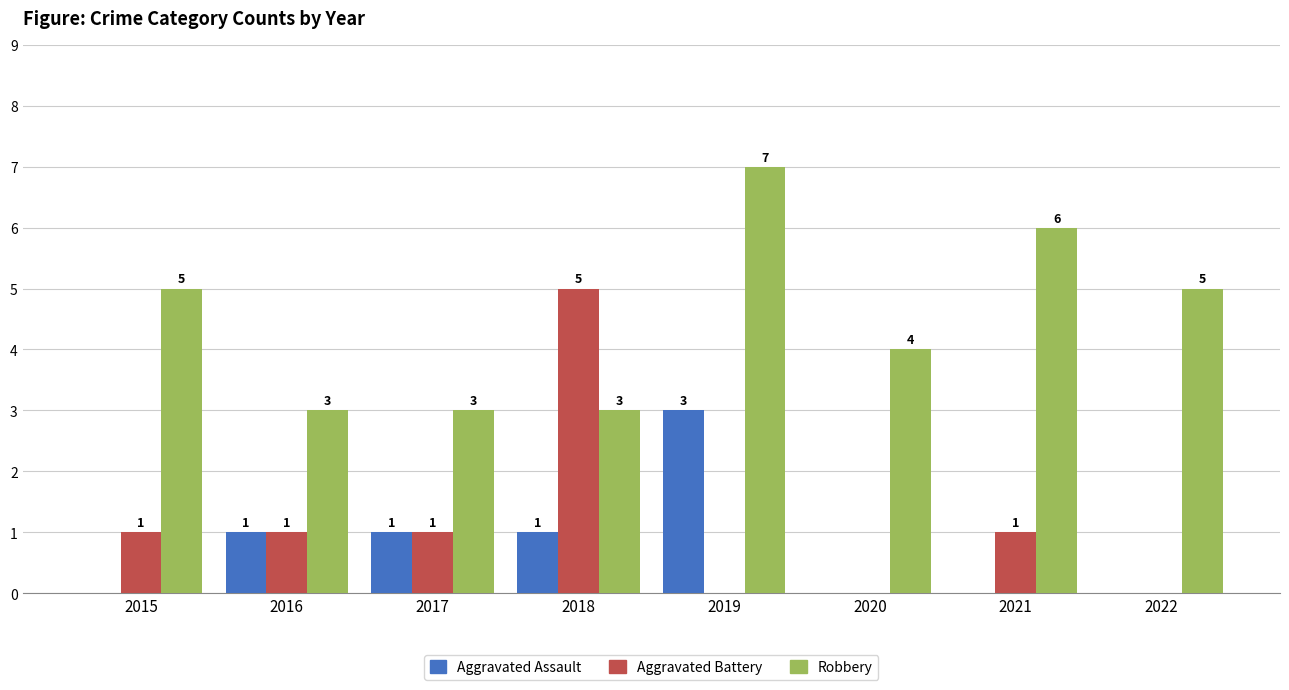

Are the bars grouped side by side (vs. stacked)?

Yes